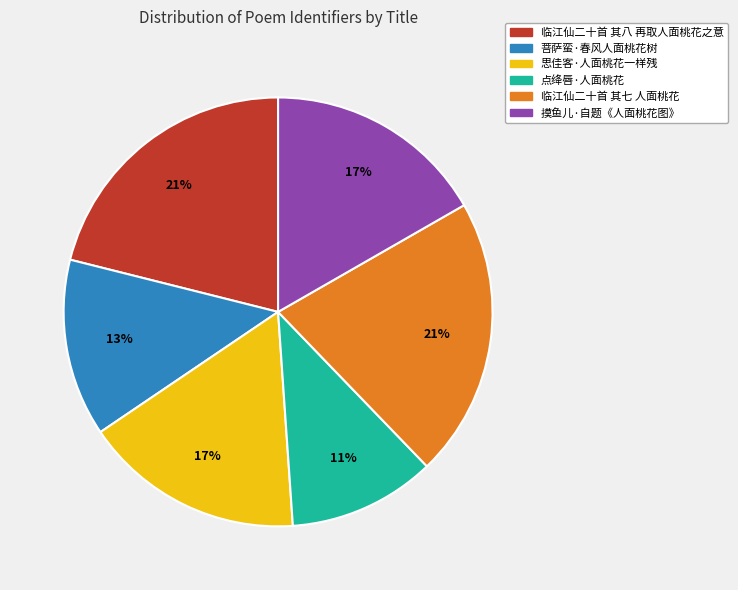

Which has a higher value, 临江仙二十首 其八 再取人面桃花之意 or 思佳客·人面桃花一样残?

临江仙二十首 其八 再取人面桃花之意